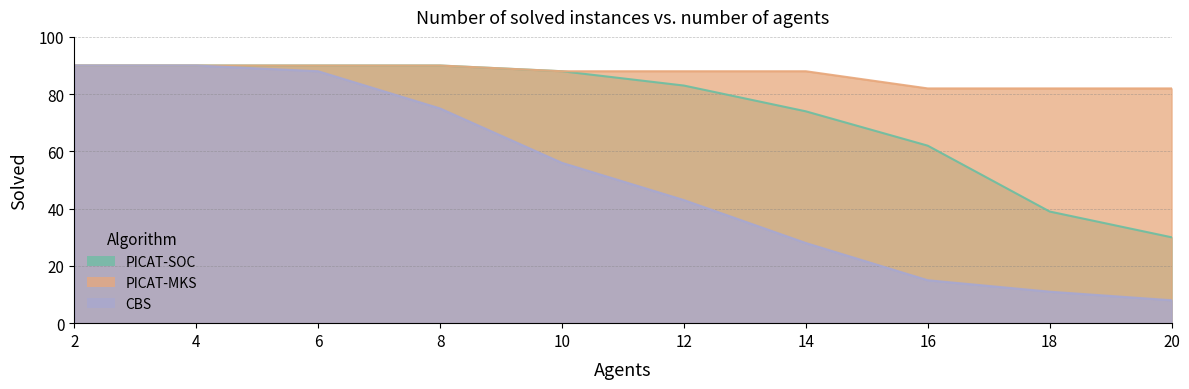

List the series in order of their overall mean, lowest first.

CBS, PICAT-SOC, PICAT-MKS